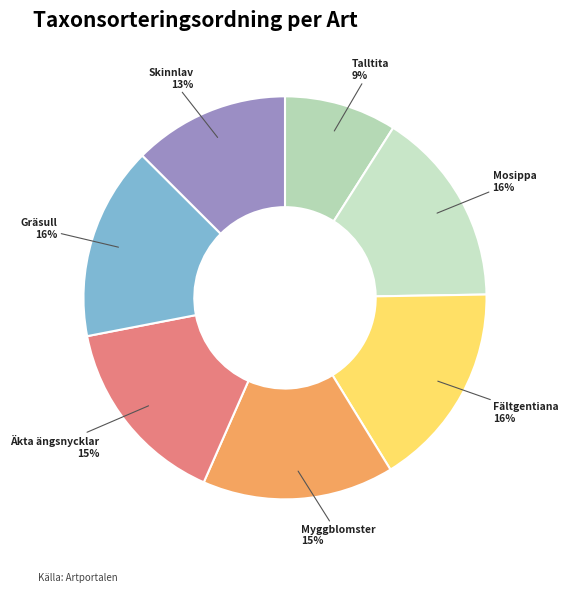

How many segments does this pie chart have?

7